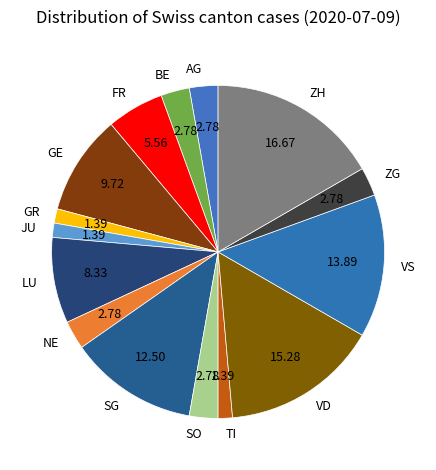

How many segments does this pie chart have?

15